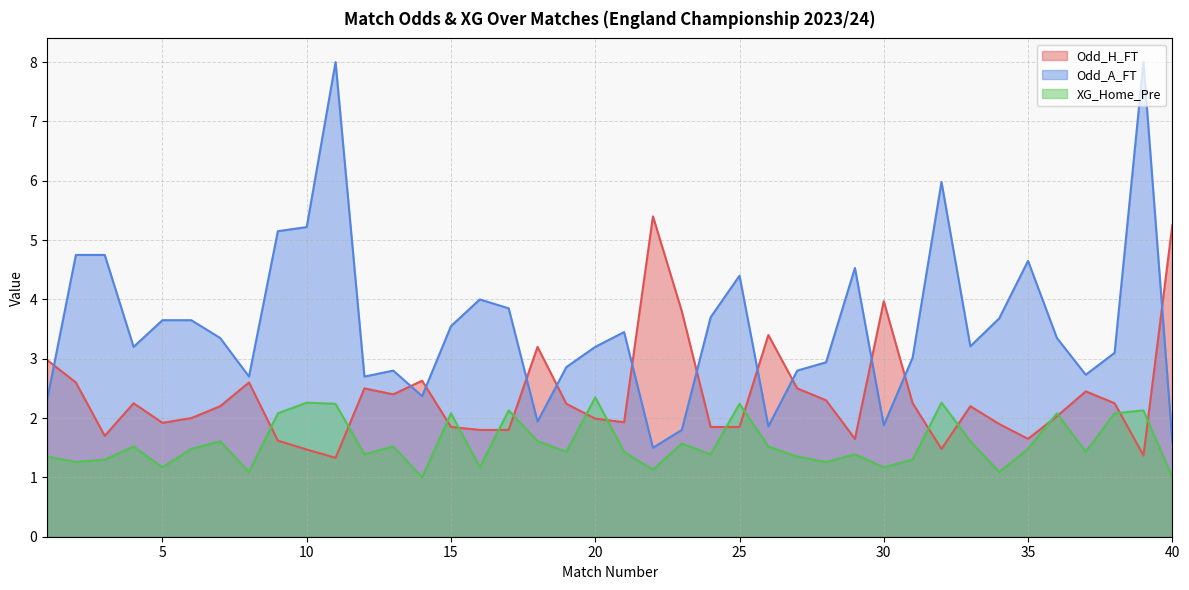

Rank the series at 31 from lowest to highest value.

XG_Home_Pre, Odd_H_FT, Odd_A_FT